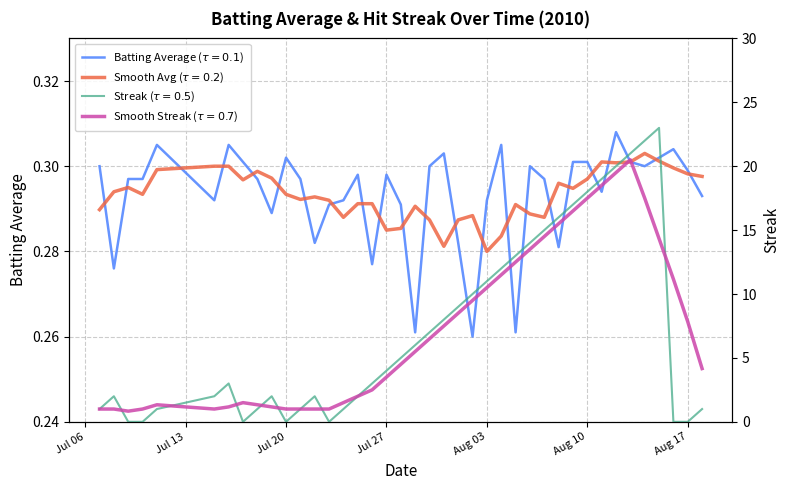

What is the maximum value for streak?

23.0